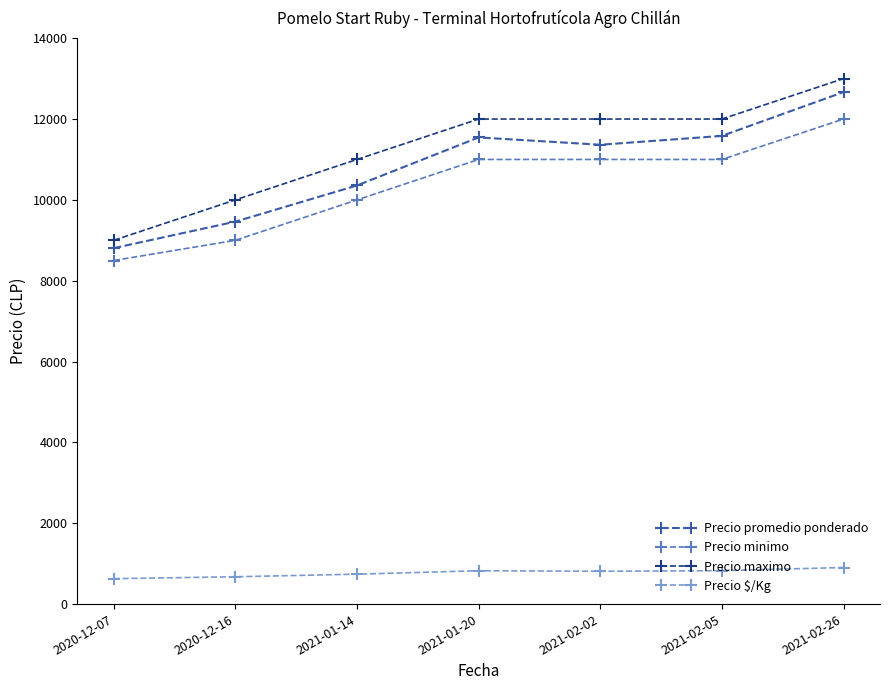

At which category is the sum across all series the highest?

2021-02-26